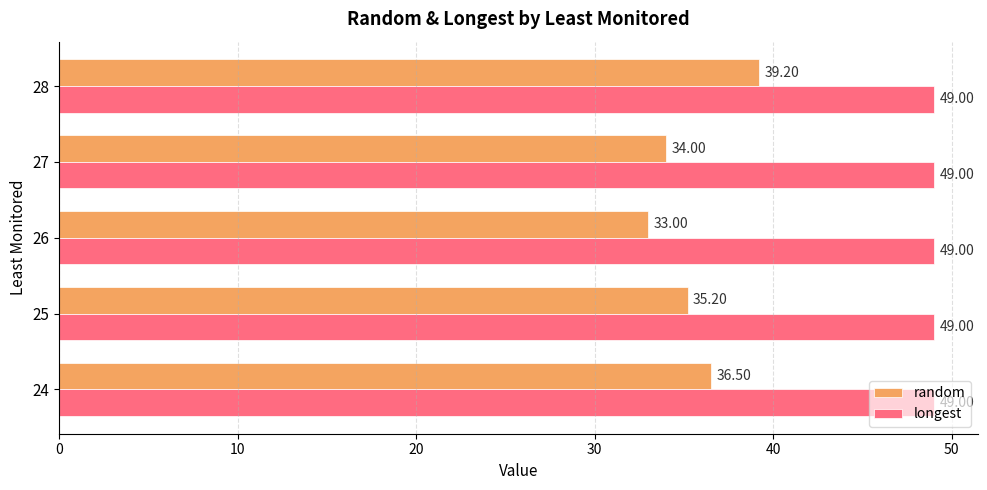

Rank the series at 24 from highest to lowest value.

longest, random